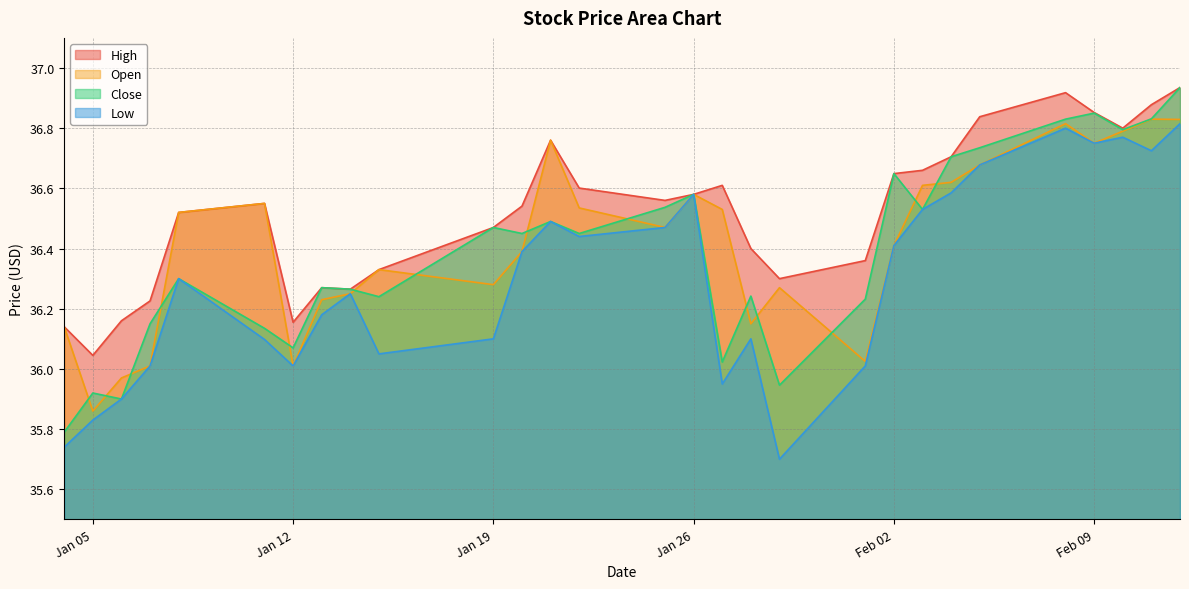

At which label does Close reach its peak?

2021-02-12